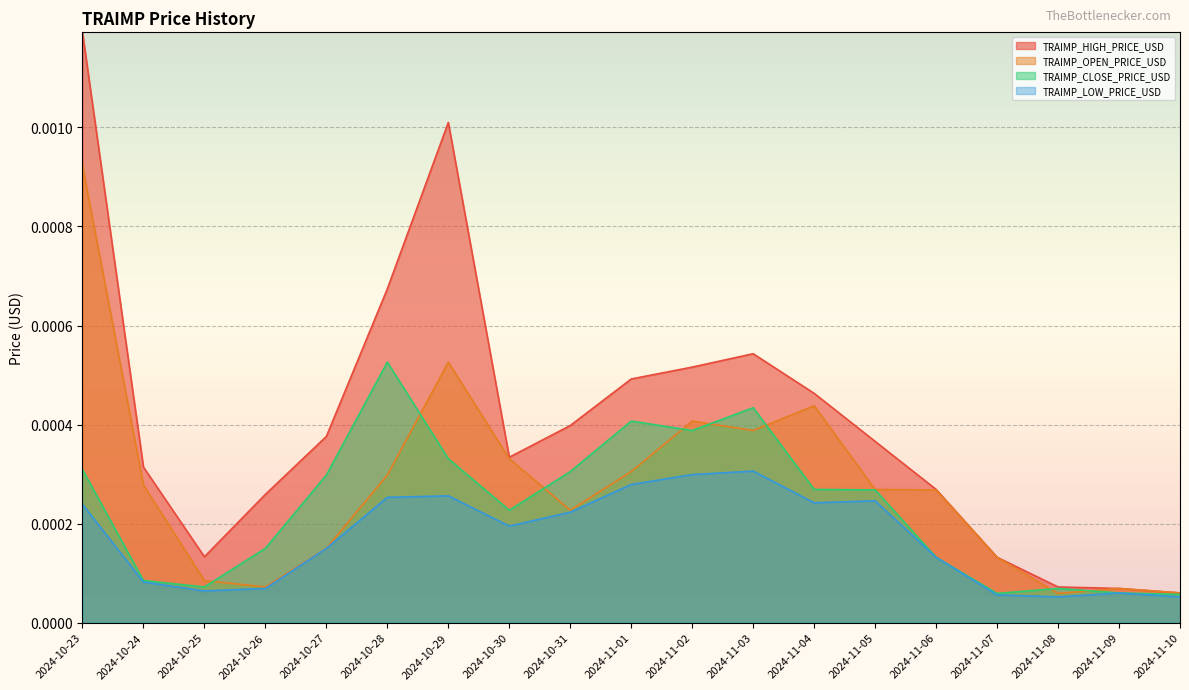

Where is the first local minimum for TRAIMP_LOW_PRICE_USD?

2024-10-25